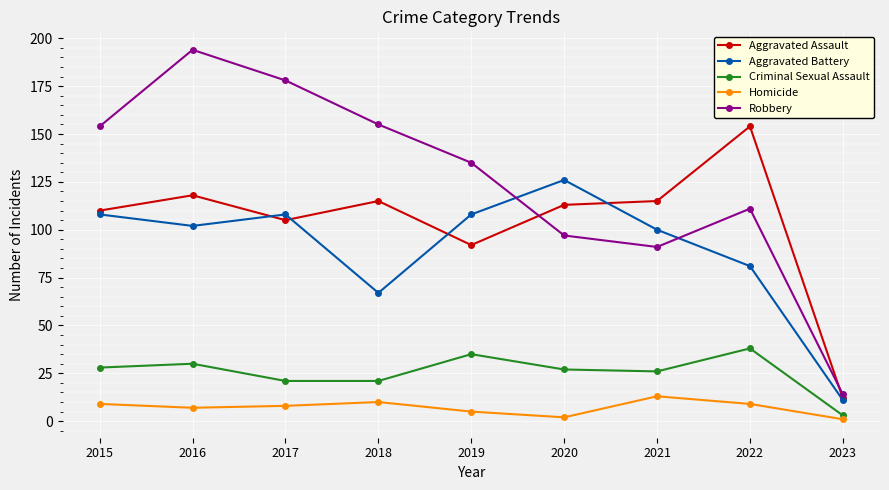

True or false: Criminal Sexual Assault and Robbery intersect in this chart.

False